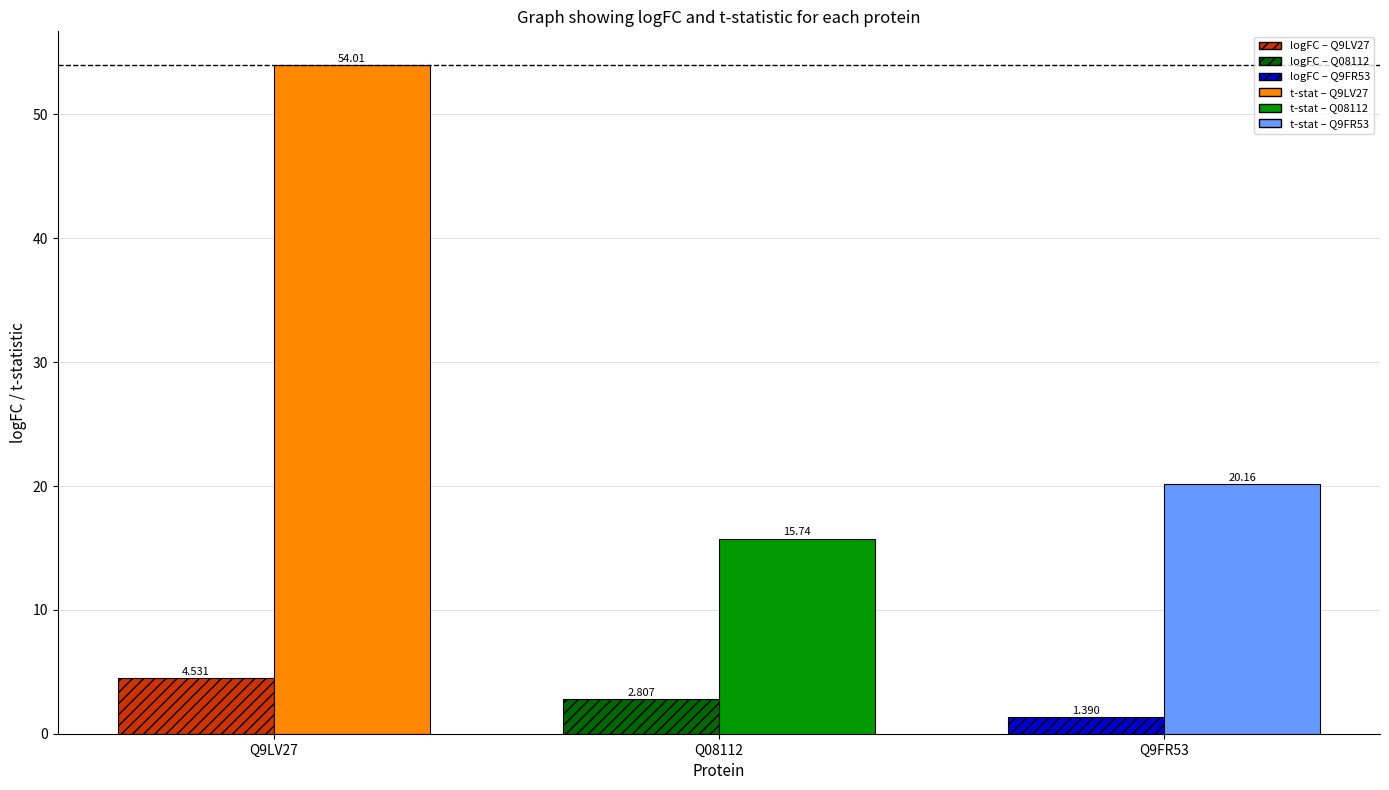

Rank the categories by logFC value from highest to lowest.

Q9LV27, Q08112, Q9FR53